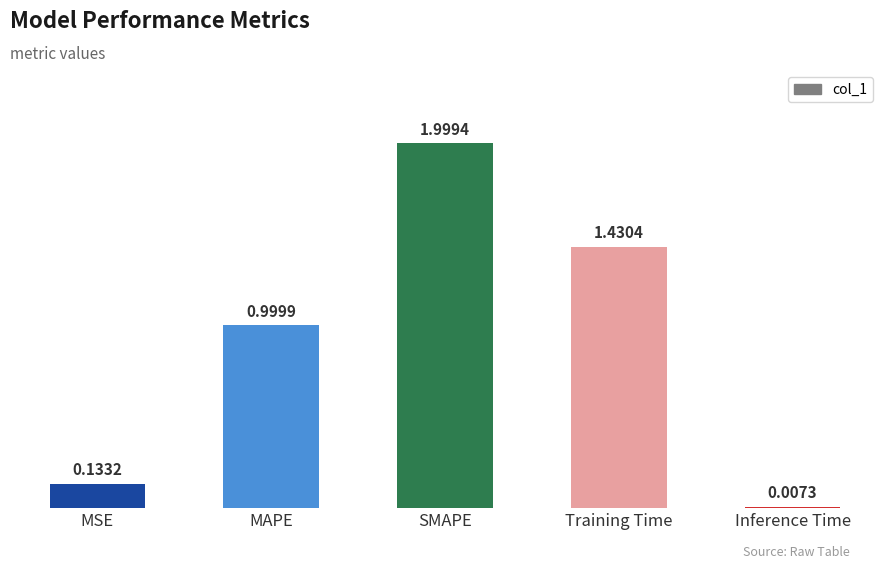

List the labels in order of value, largest first.

SMAPE, Training Time, MAPE, MSE, Inference Time